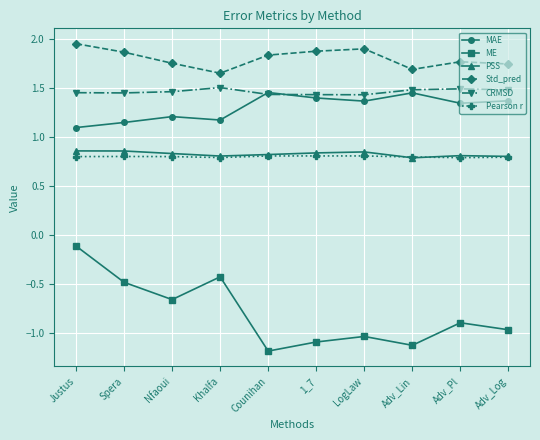

Which series has the widest spread of values?

ME